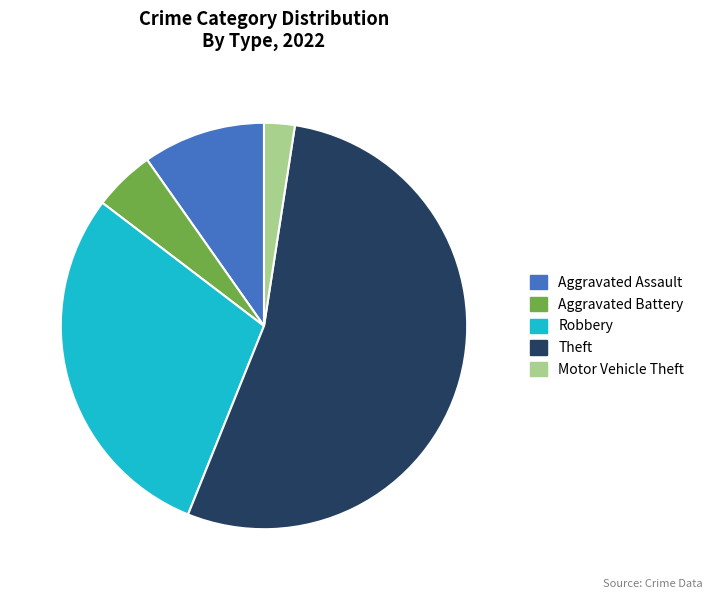

Approximately how many times larger is the value at Theft compared to Motor Vehicle Theft?

22.0